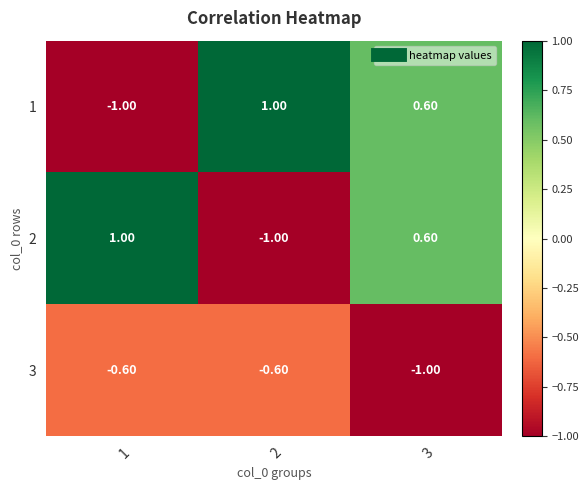

What is the spread (max minus min) of values at 2?

2.0